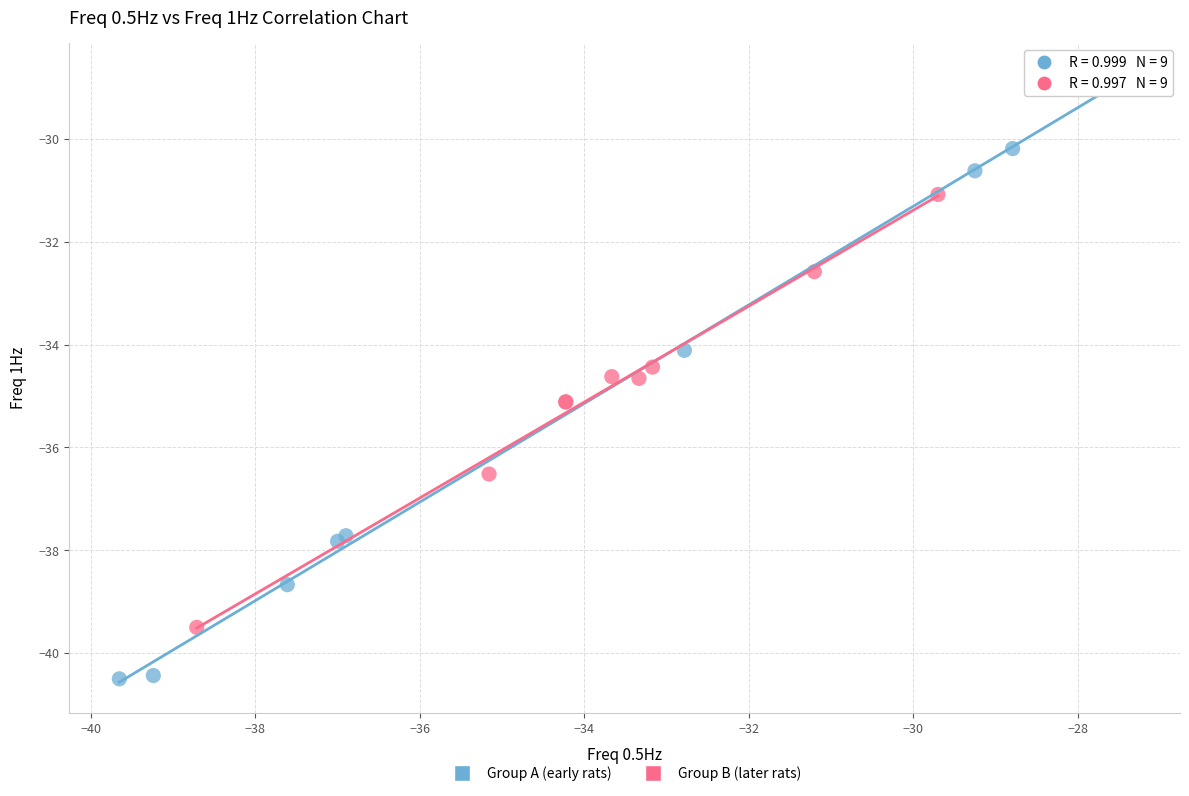

Which series has the largest Y range (max minus min)?

Group A (early rats)